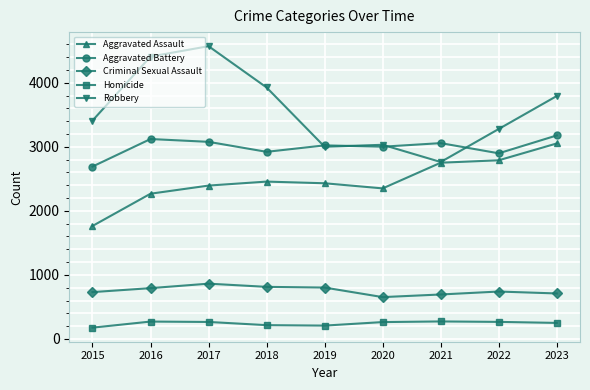

What is the spread (max minus min) of values at 2019?

2815